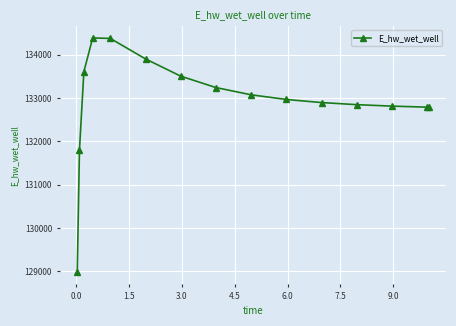

What is the value of the 14th point from the left?

132786.8